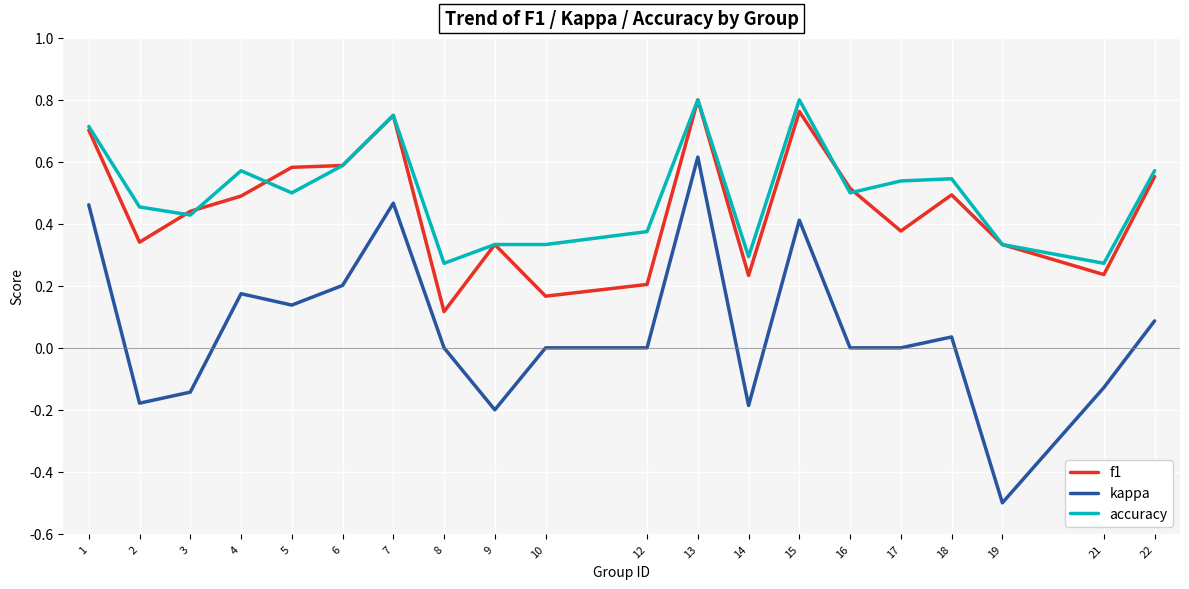

What is the smallest value displayed?

-0.5